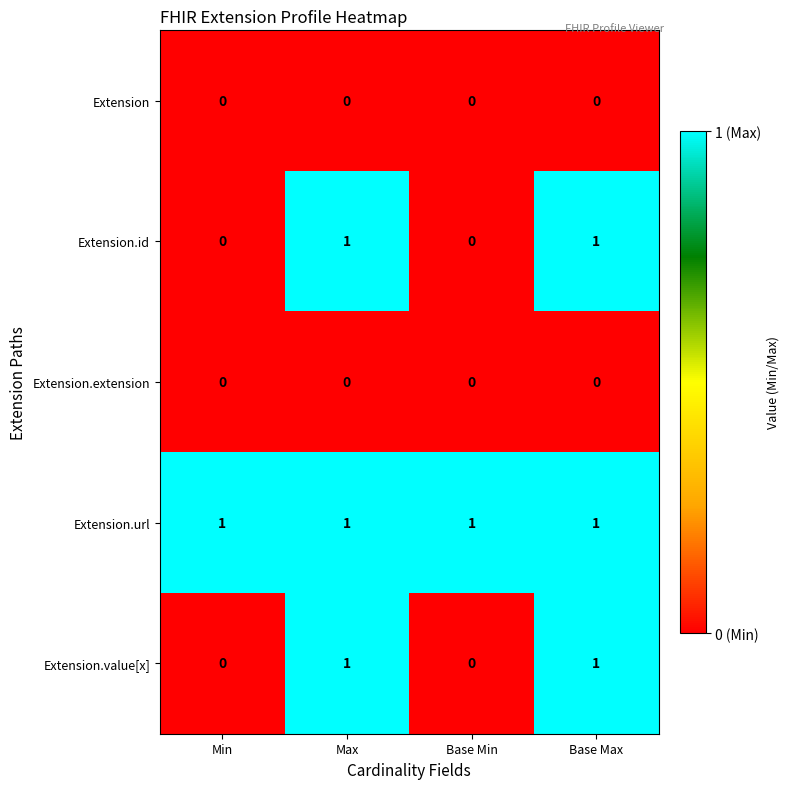

Reading left to right, transcribe all the data shown in this chart.

Extension: 0	0	0	0
Extension.id: 0	1	0	1
Extension.extension: 0	0	0	0
Extension.url: 1	1	1	1
Extension.value[x]: 0	1	0	1